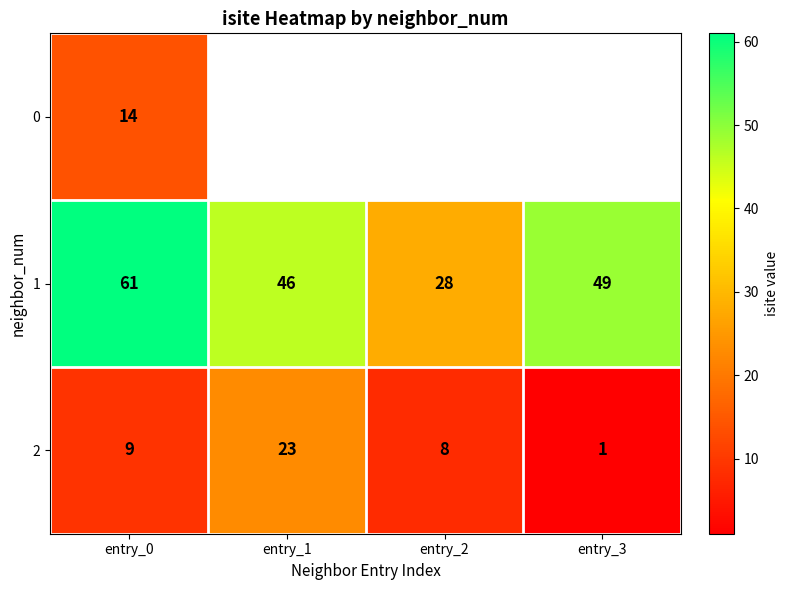

Count the number of data series in this chart.

3